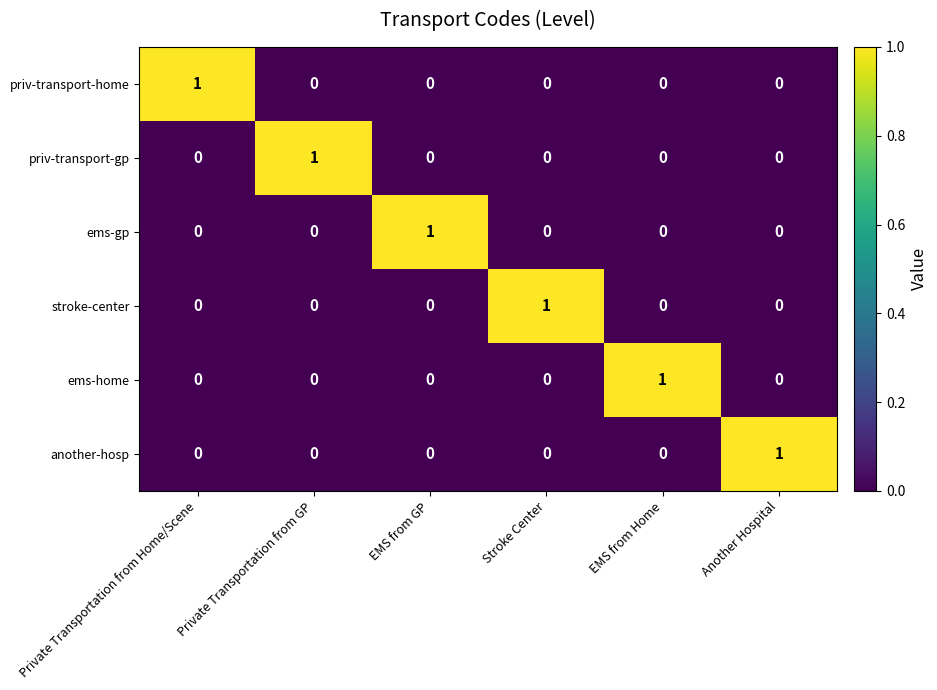

Count the stroke-center values in the range 0 to 1.

6